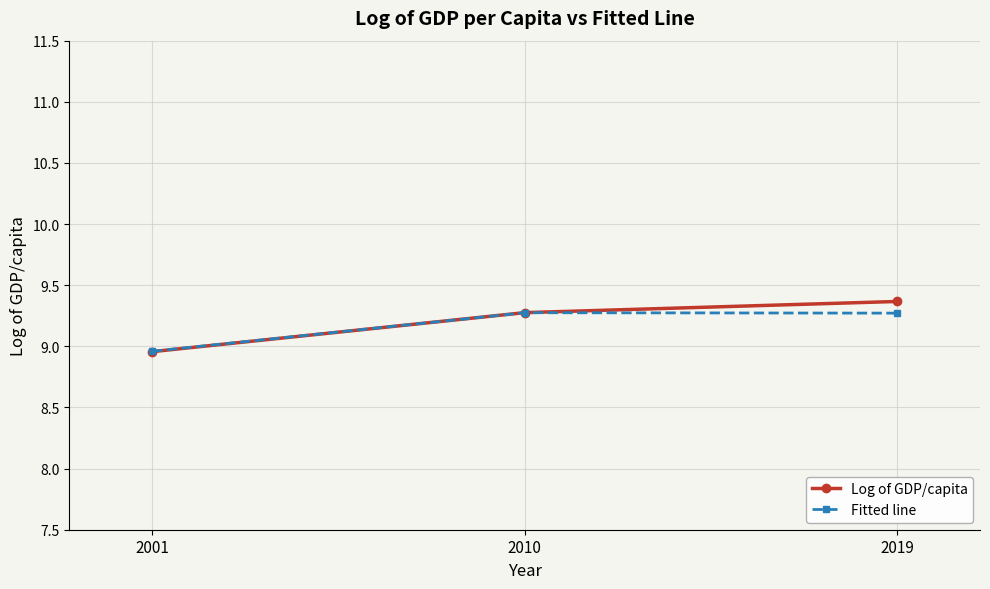

What is the difference between the Log of GDP/capita values at 2010 and 2019?

0.1